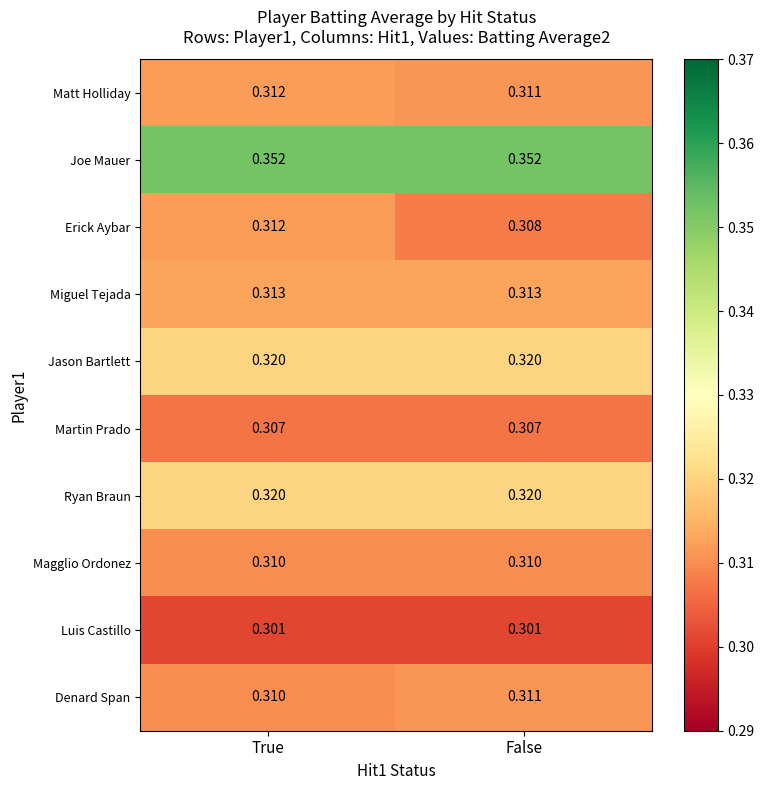

Rank the categories by Matt Holliday value from lowest to highest.

False, True